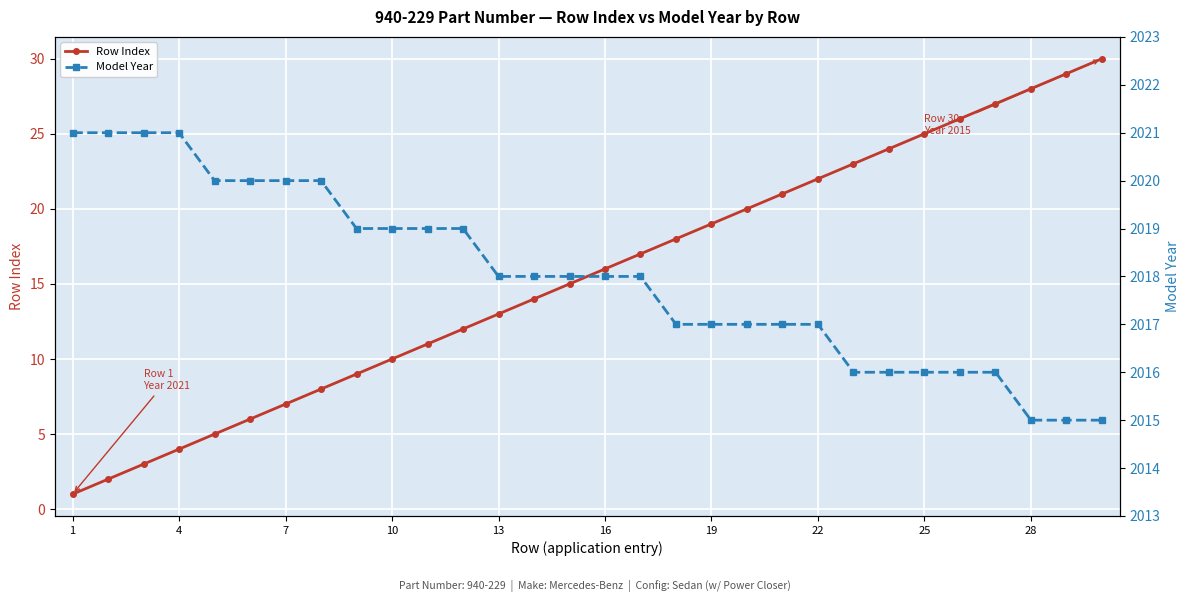

True or false: Model Year and Row Index intersect in this chart.

False